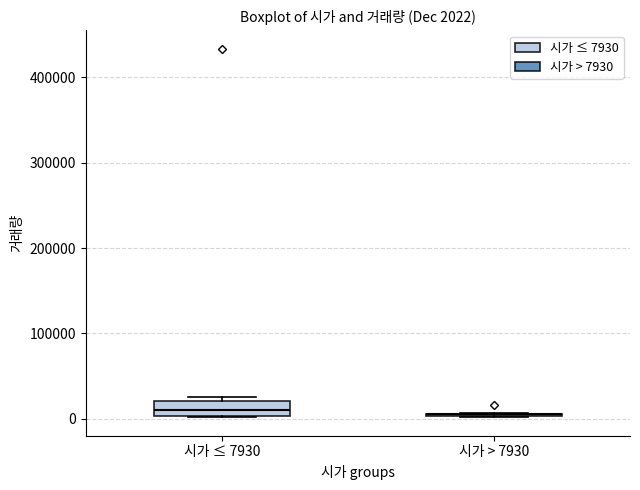

Which box is the tallest, from its lower edge to its upper edge?

시가 ≤ 7930